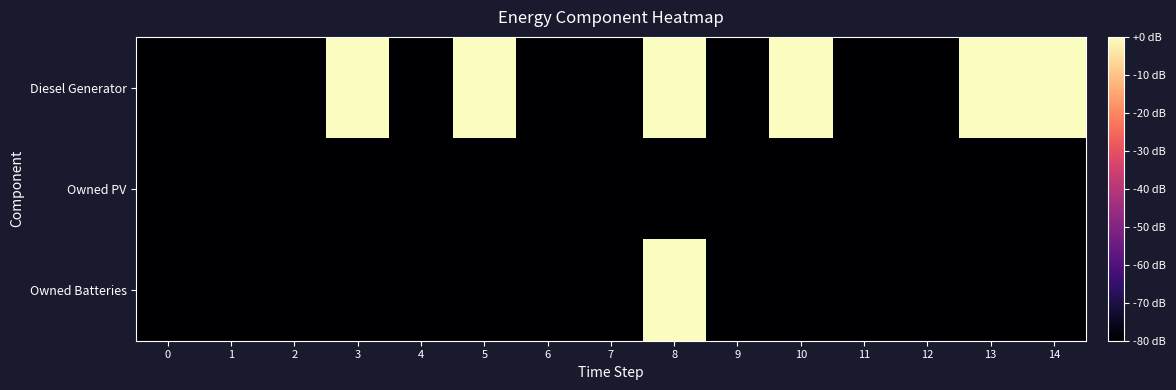

Between 2 and 5, which is larger?

5